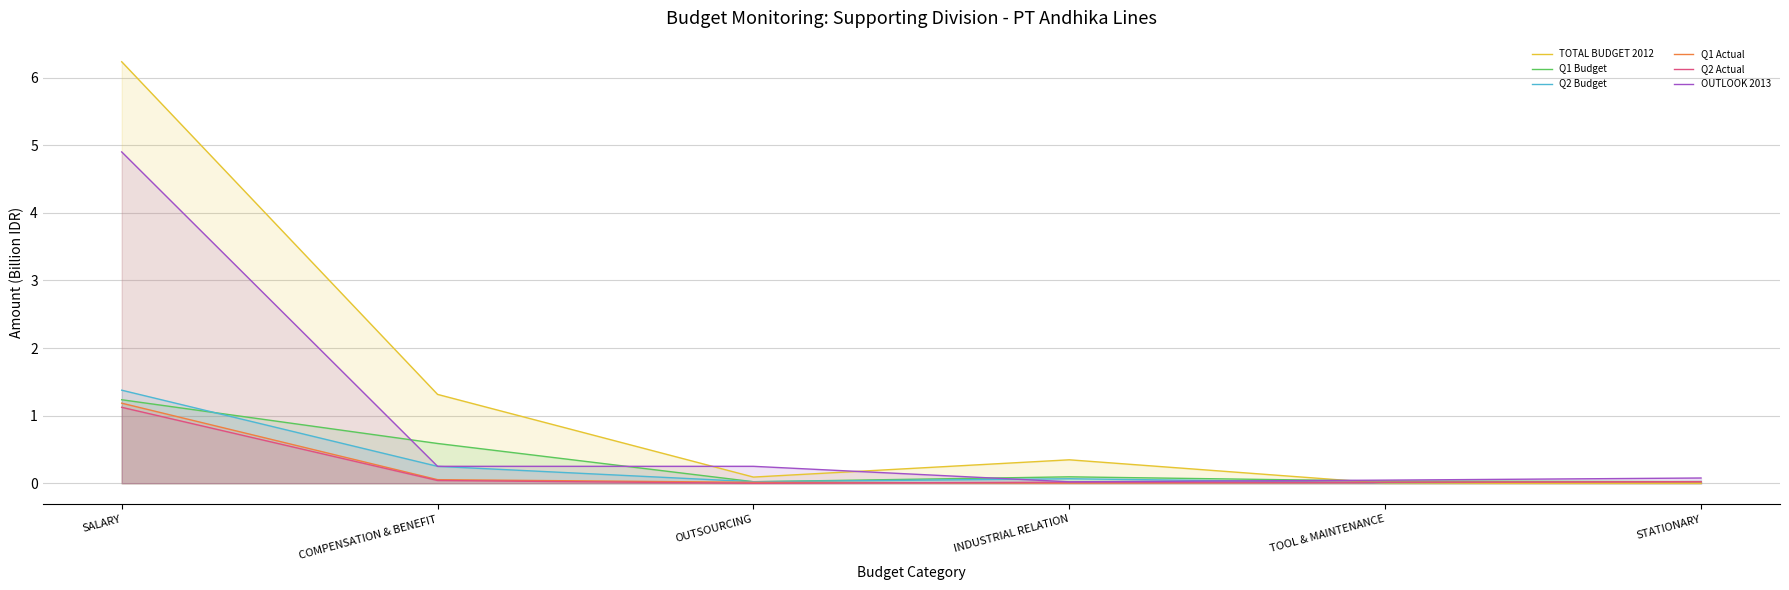

At which category does Q2 Budget reach its first local peak?

INDUSTRIAL RELATION